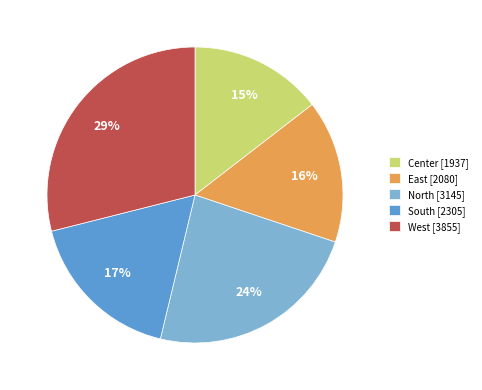

What is the ratio of the value at South [2305] to the value at East [2080]?

1.1